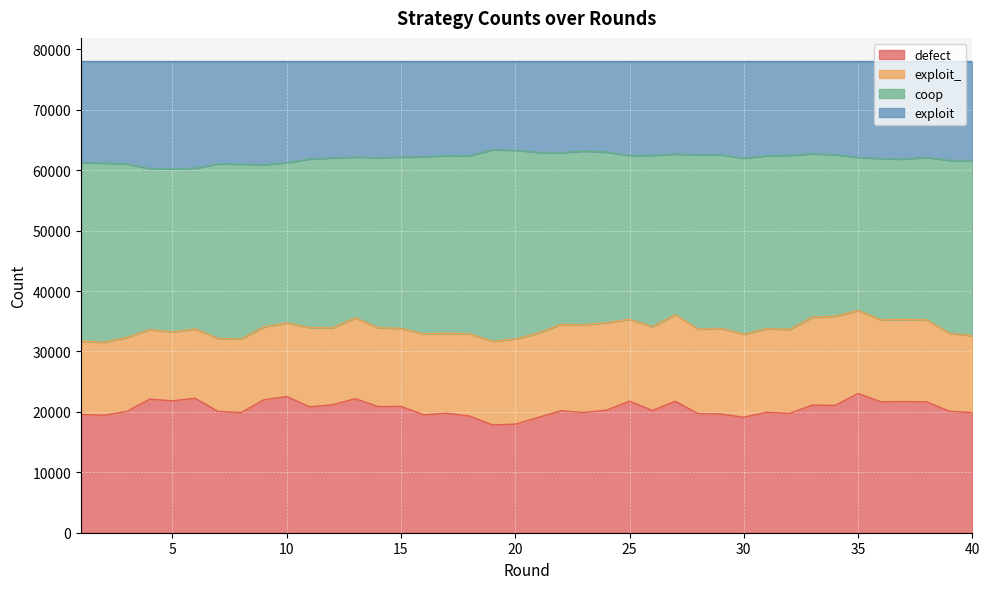

What are all the series names shown in the legend?

defect, exploit_, coop, exploit